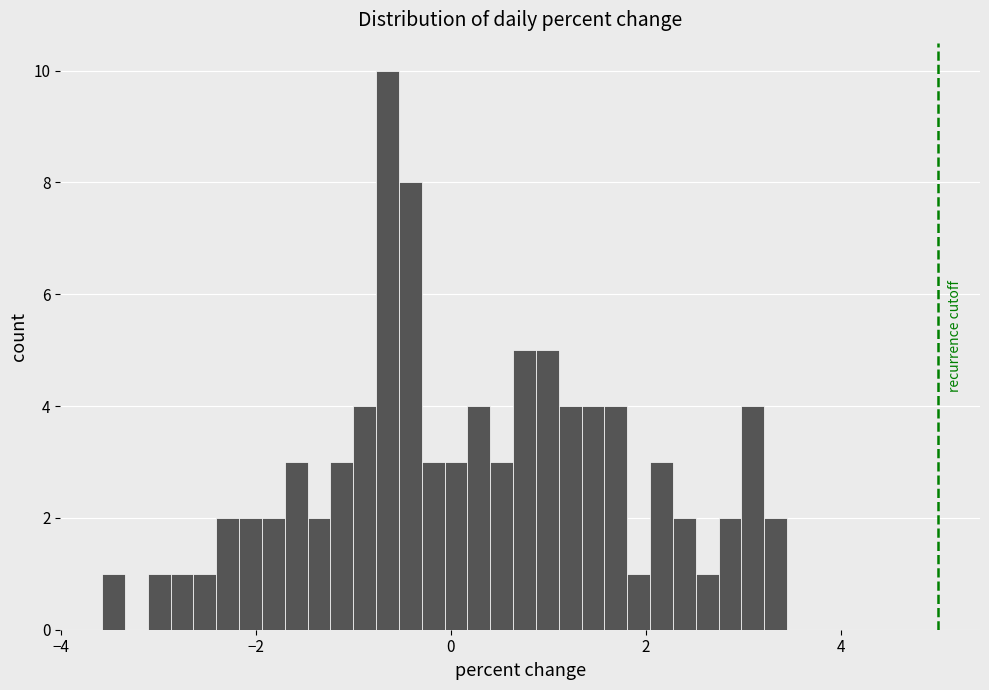

Around what value on the x-axis is the tallest bar? Give the approximate position of its centre, as read against the axis.

-0.6